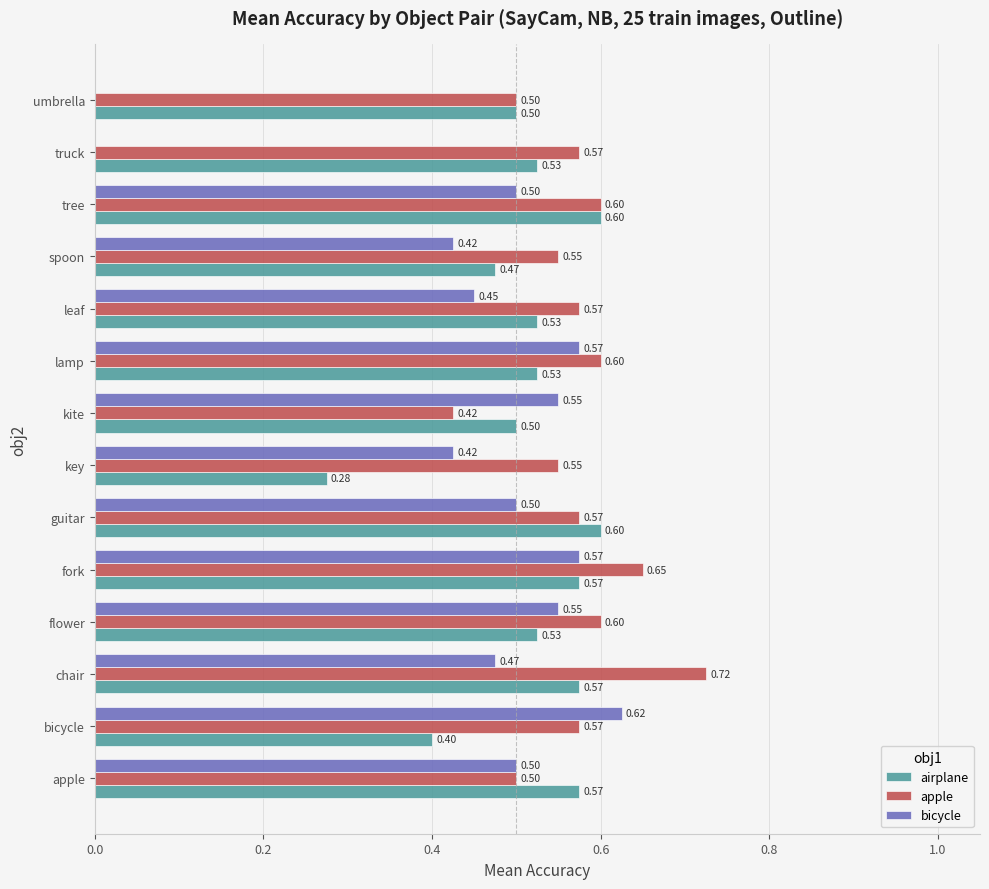

At which category does the chart reach its peak across all series?

chair